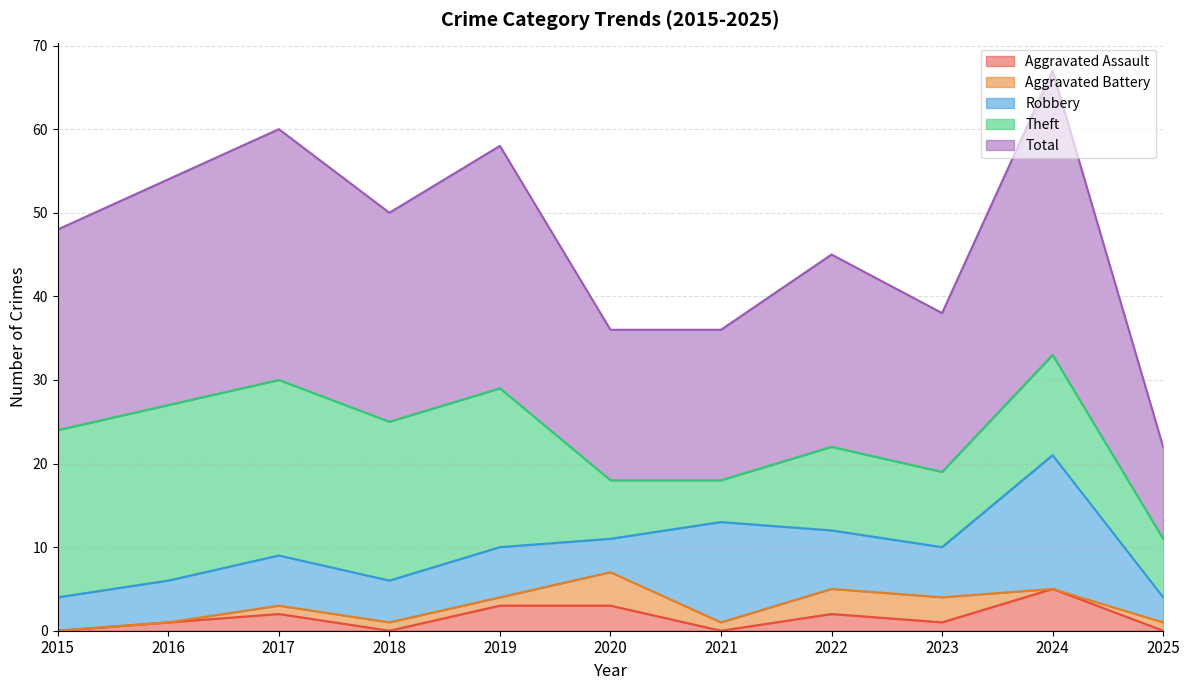

True or false: Aggravated Assault and Robbery cross at least once.

False